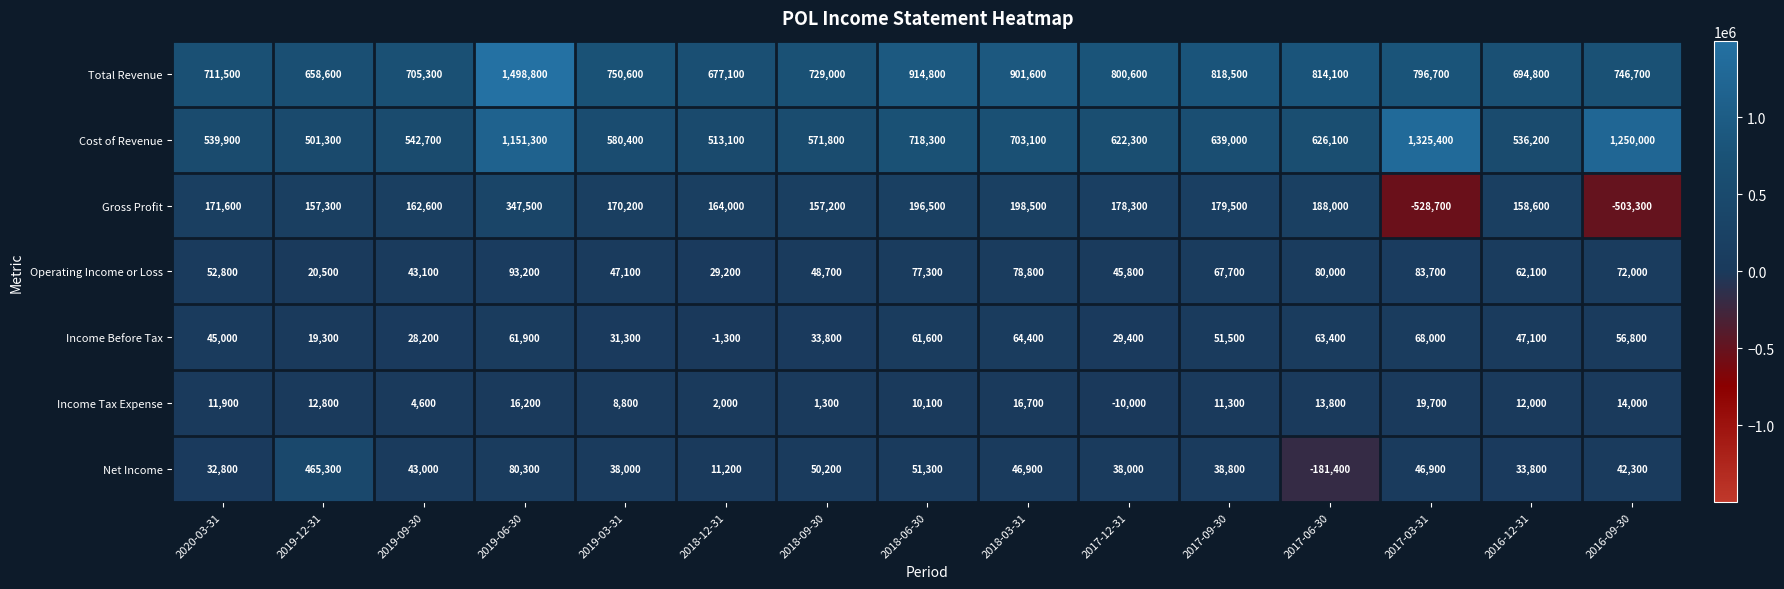

At which label does Net Income reach its peak?

2019-12-31